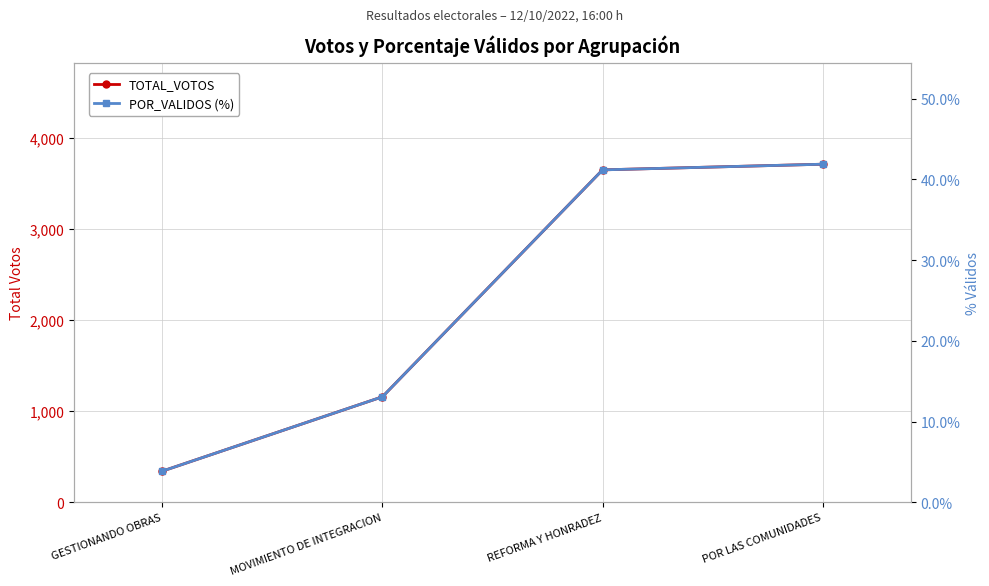

True or false: TOTAL_VOTOS has more than 2 points higher than both neighbors.

False